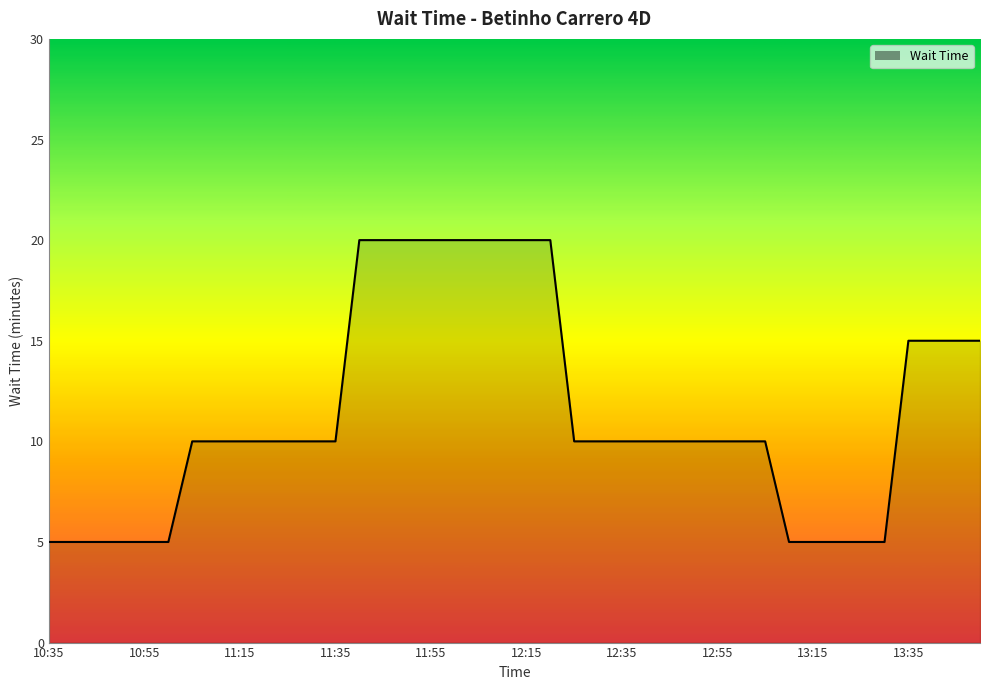

What is the difference between the maximum and minimum values?

15